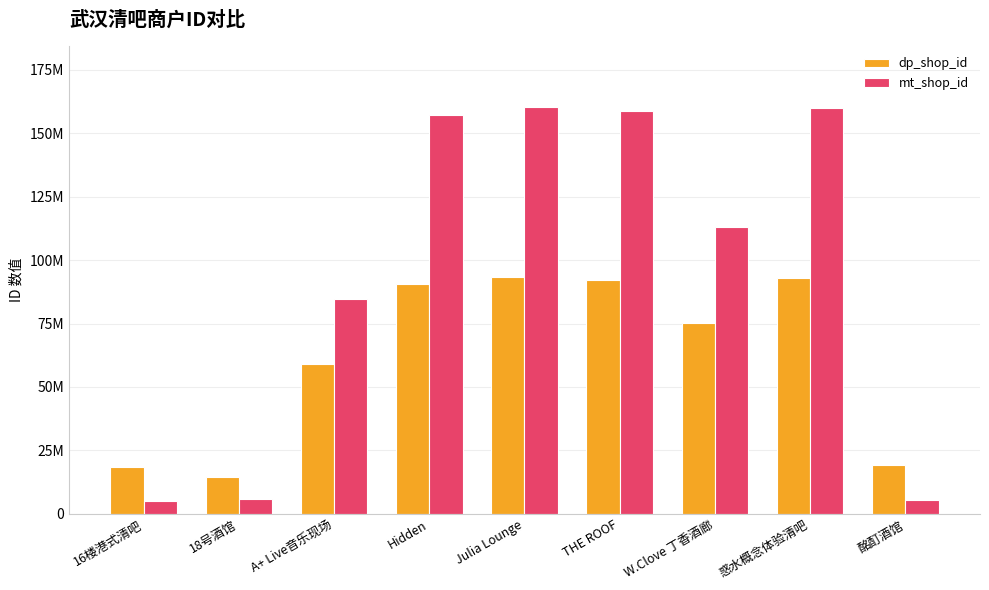

Are the bars horizontal?

No